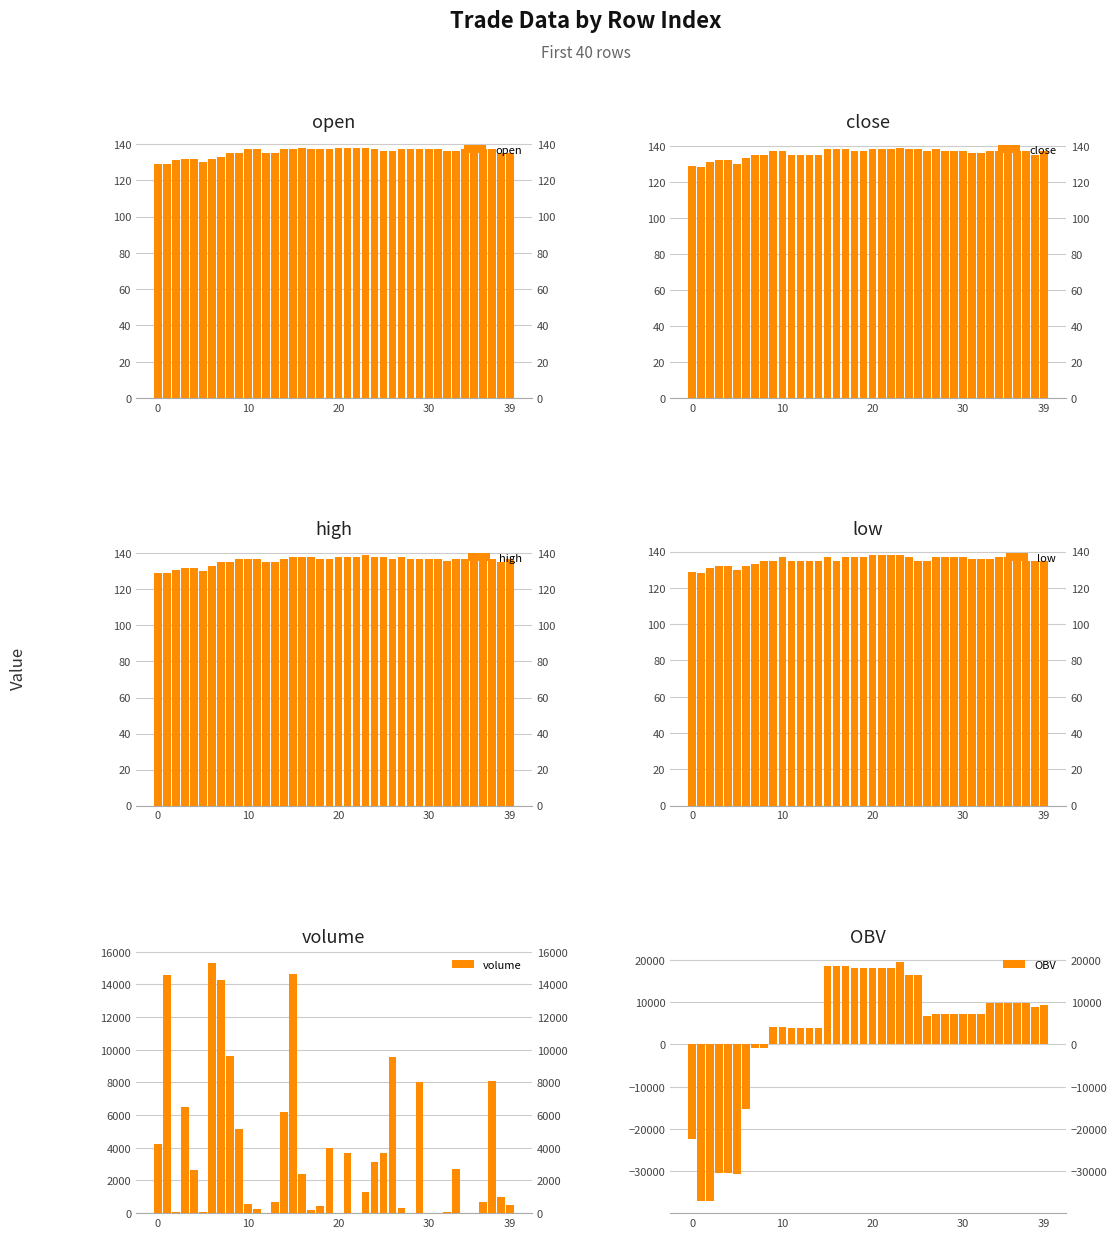

How many data points in low are above 136?

17